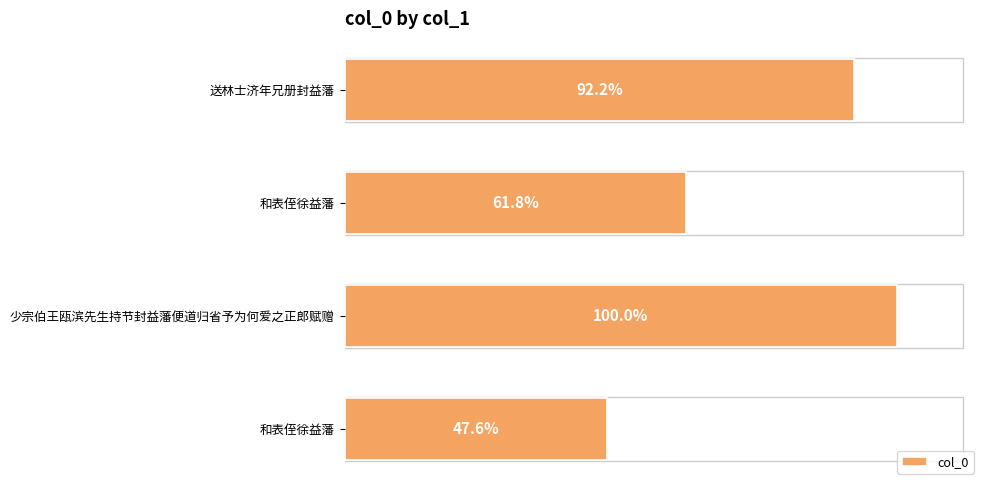

Are the bars horizontal?

Yes